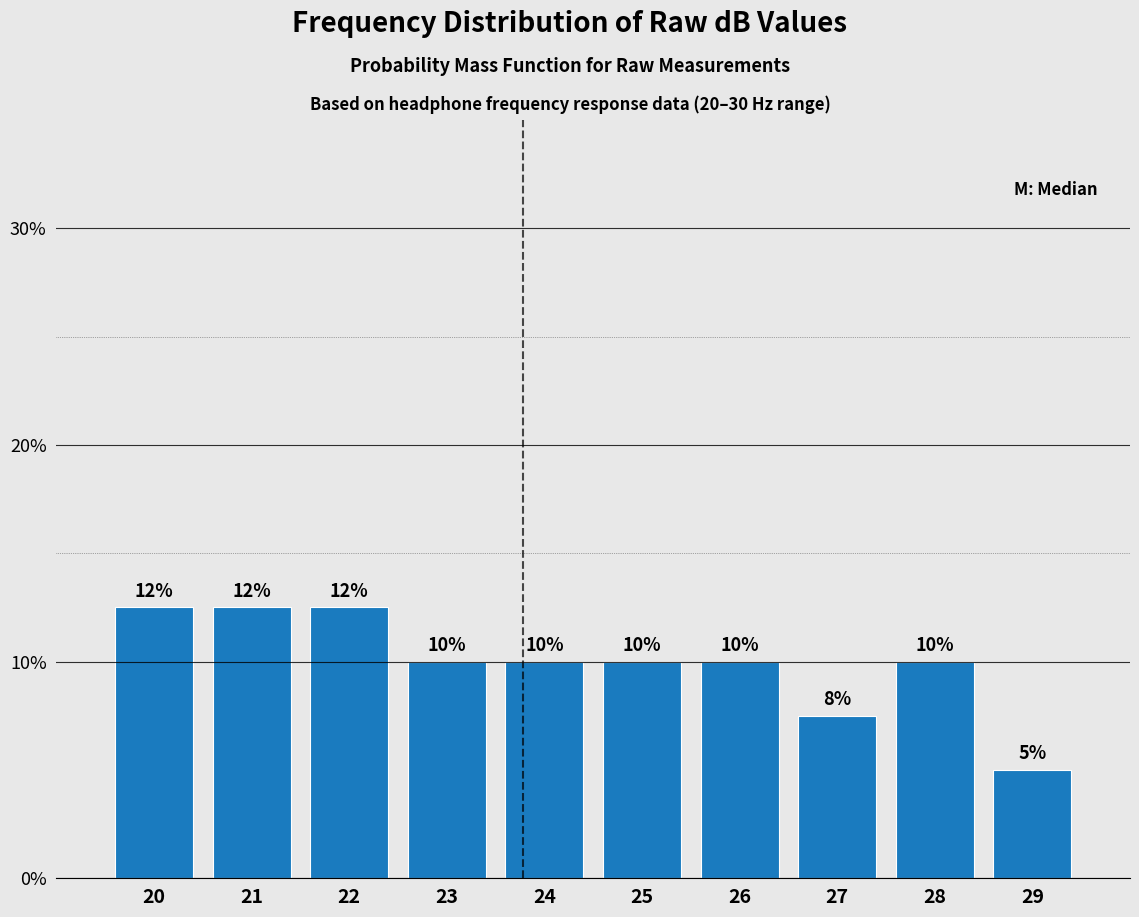

The chart shows a value of 7.5 at 27. True or false?

True